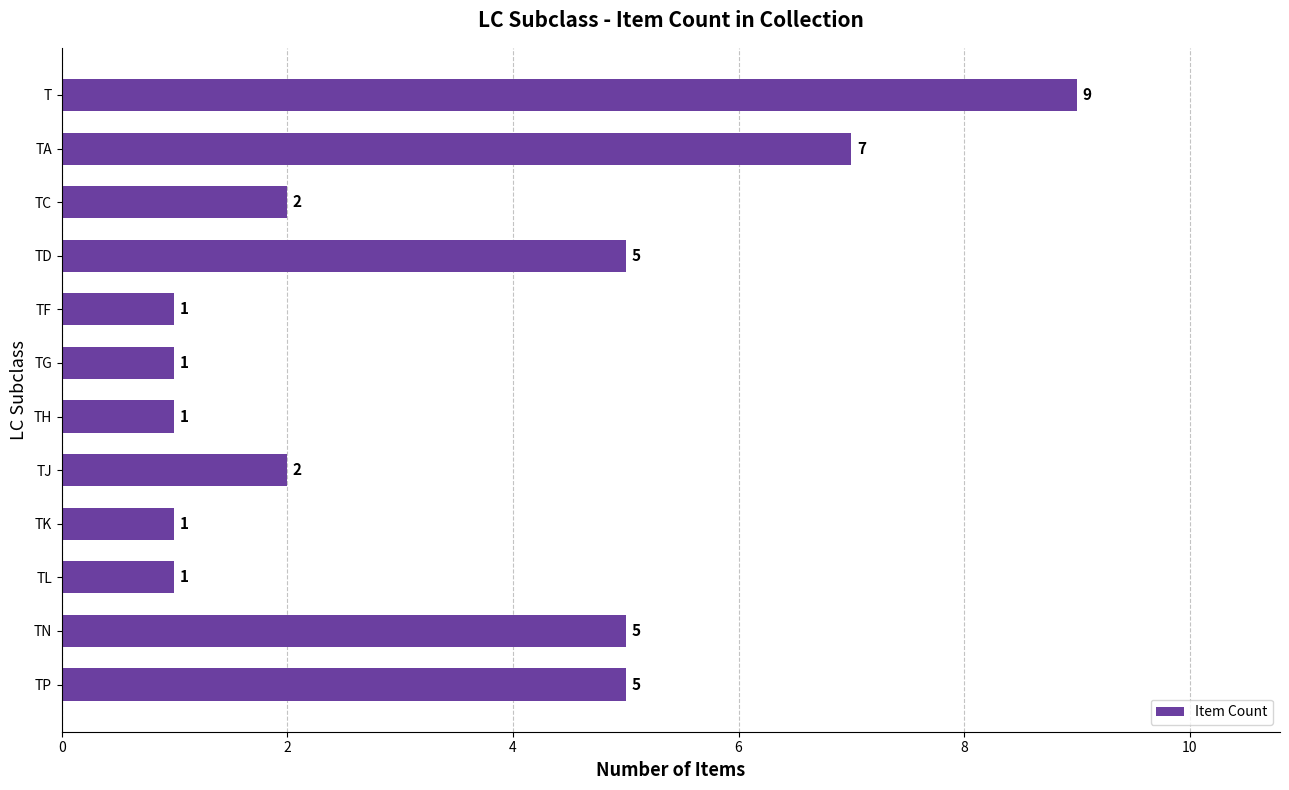

Is it true that the value at TA is 7?

True